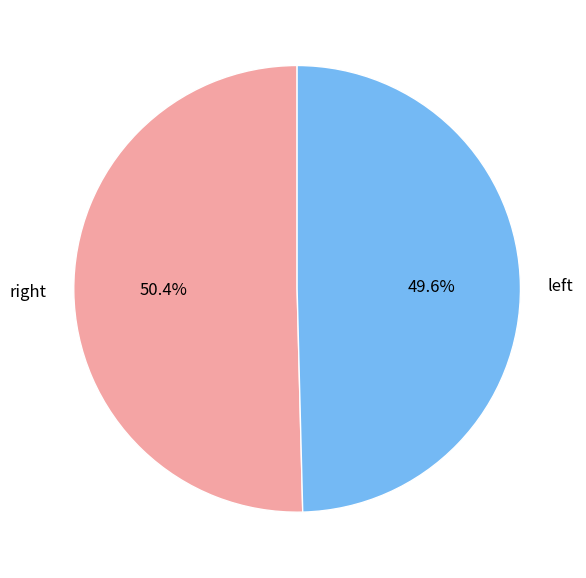

What is the smallest slice in the pie chart?

left